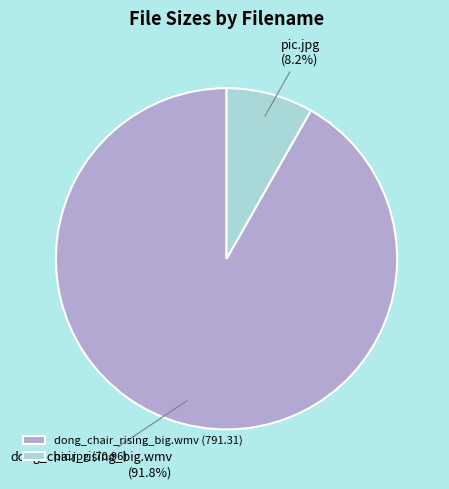

How many slices are in this pie chart?

2